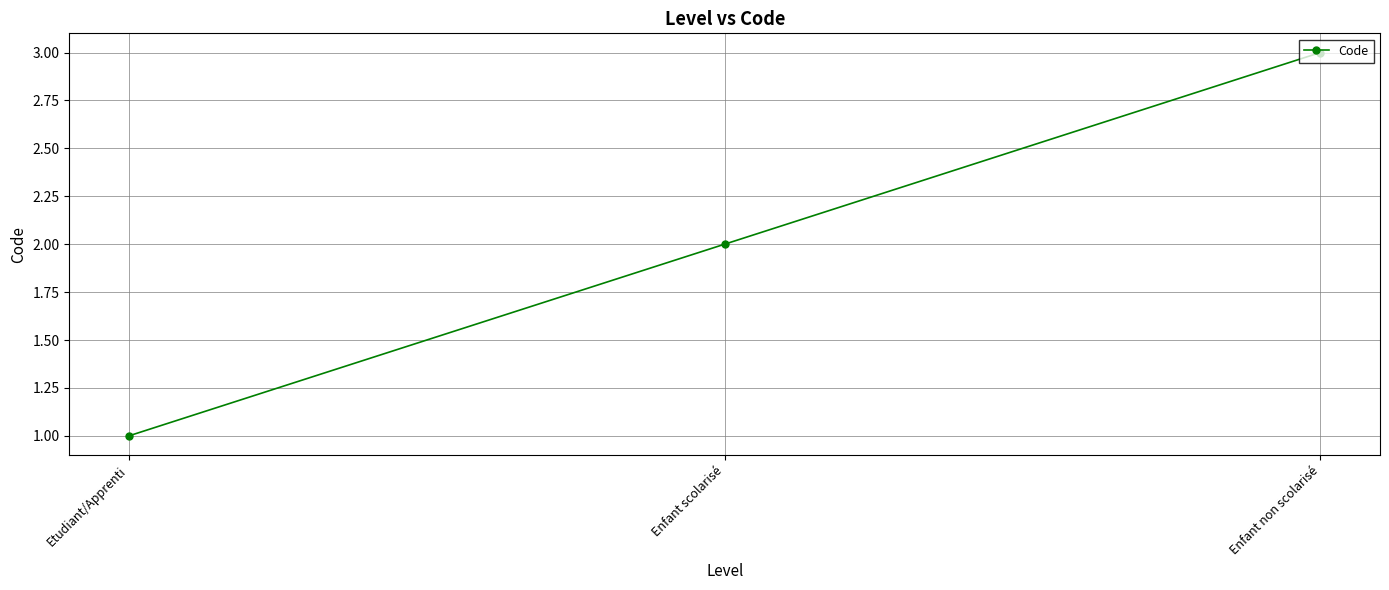

Is it true that the value at Enfant scolarisé is 2?

True